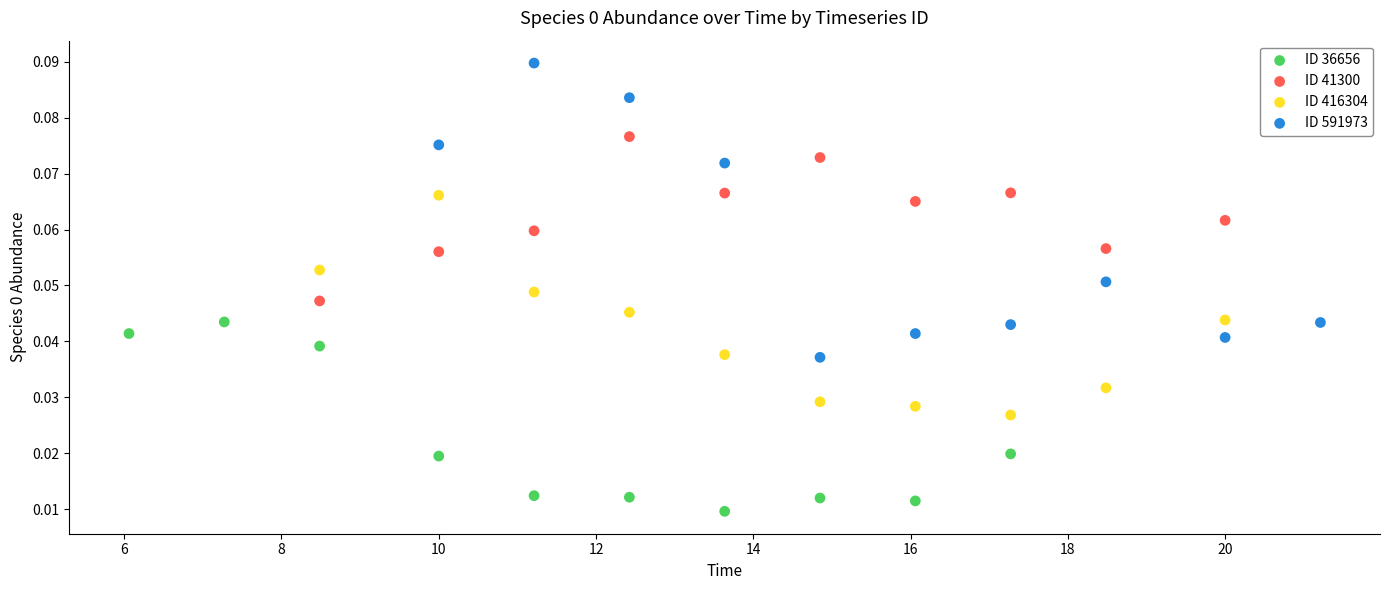

Which series has the largest Y range (max minus min)?

ID 591973